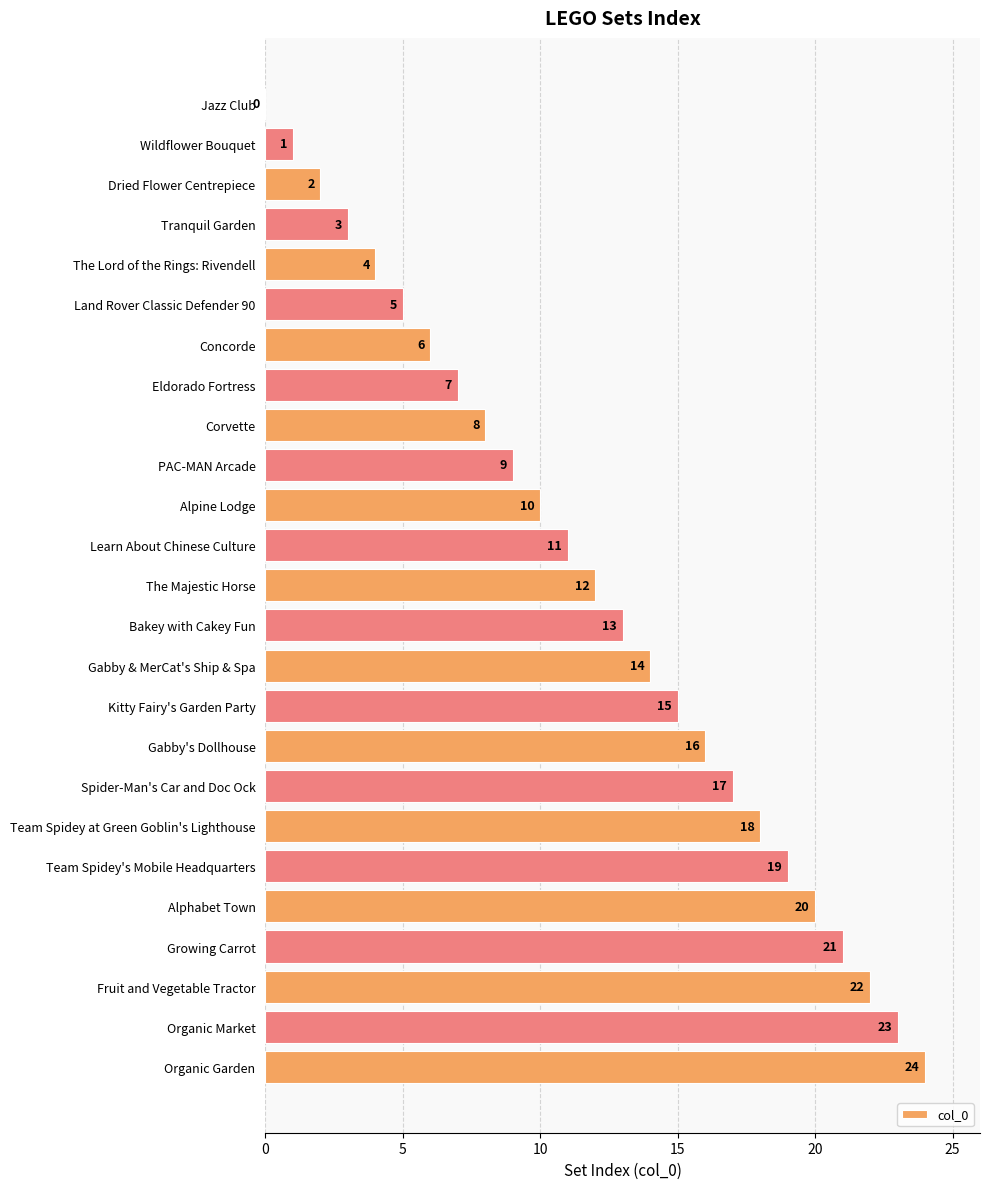

What value does the data have at Concorde, to the nearest 10?

10